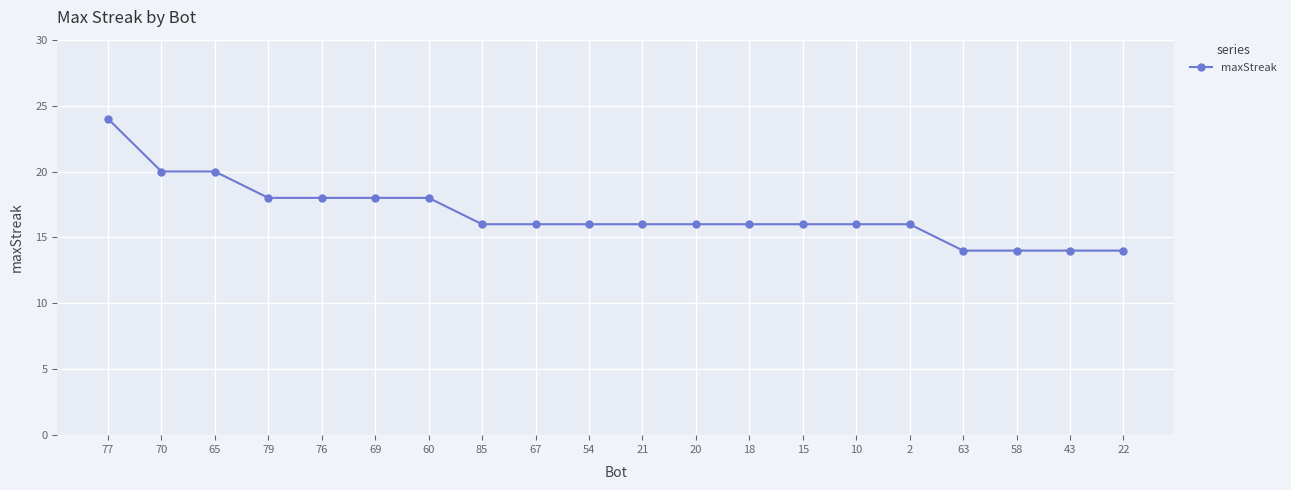

What is the average value?

17